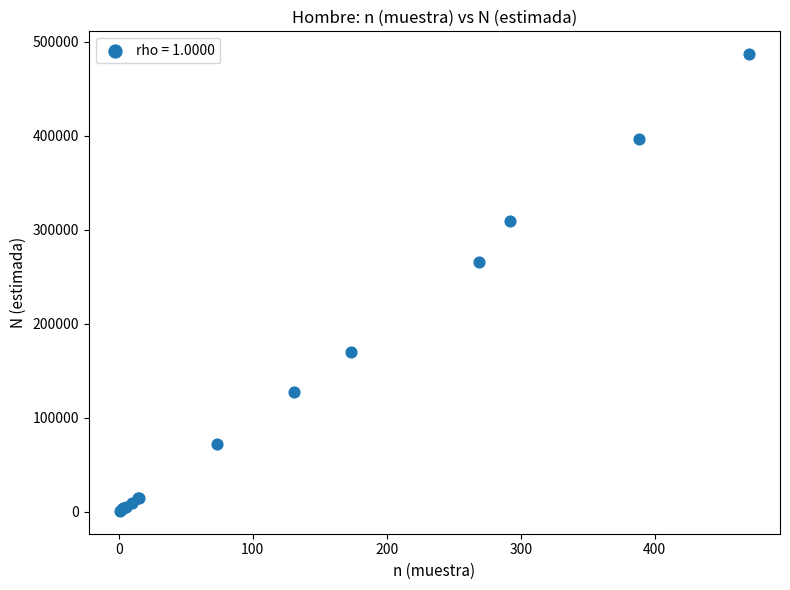

What Y value in the scatter plot is closest to 243935?

266173